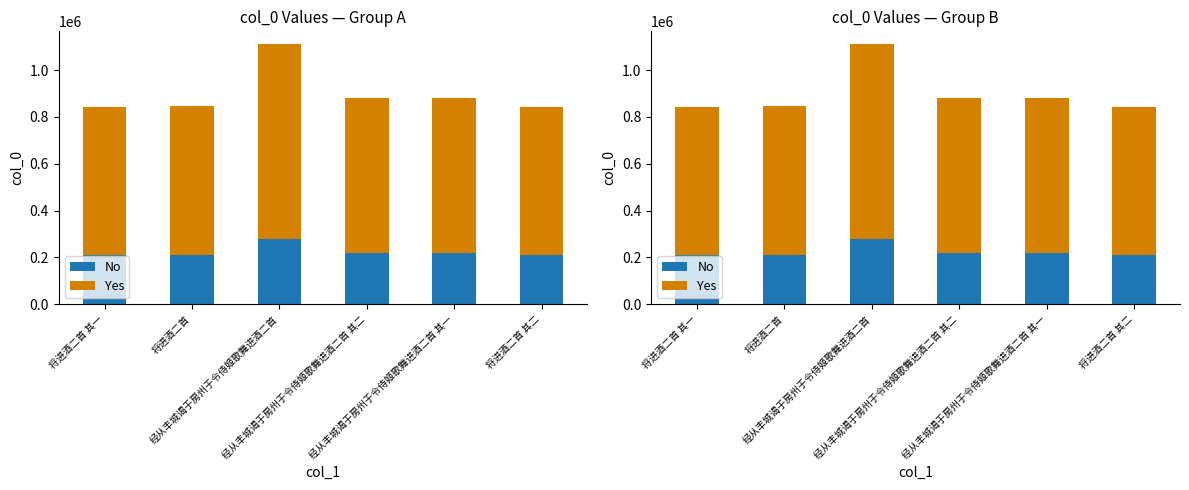

Are the bars horizontal?

No